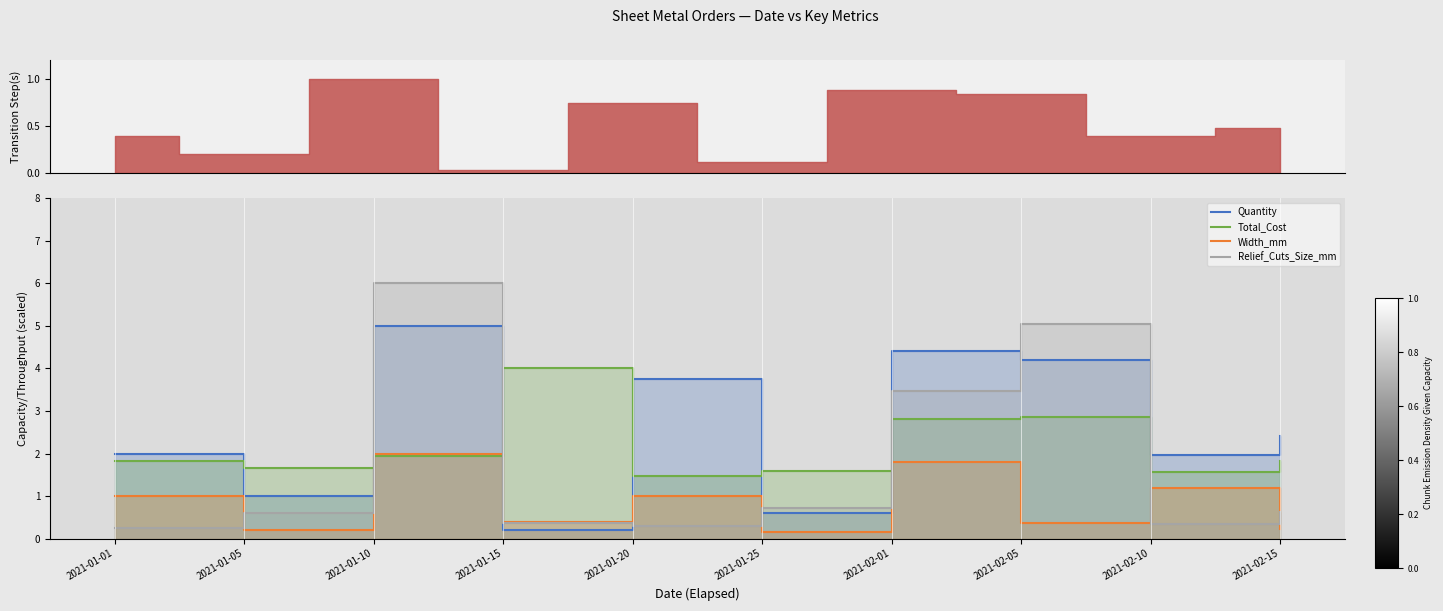

Which series has the largest total across all categories?

Quantity